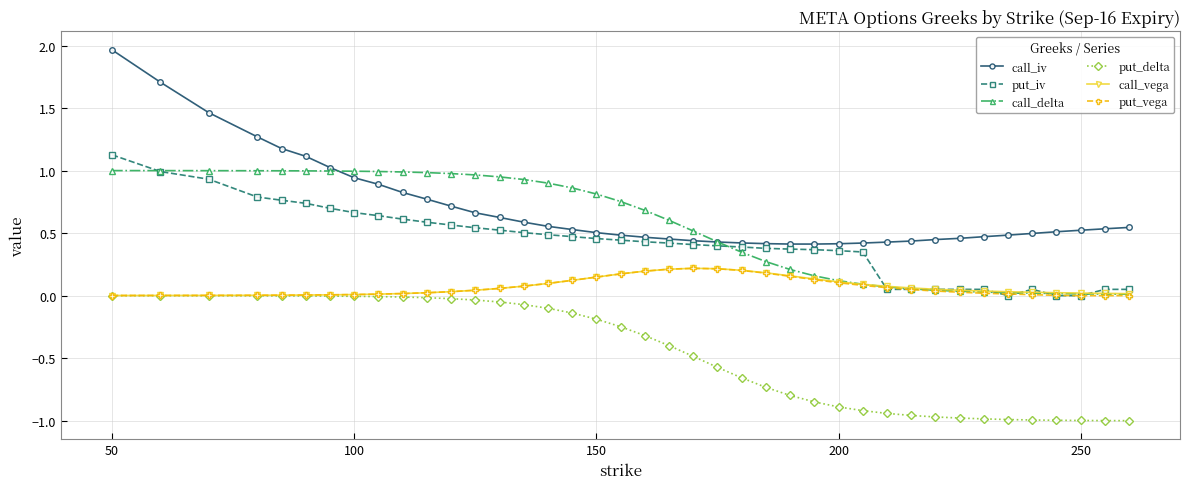

True or false: put_vega has more than 0 interior local peaks.

True